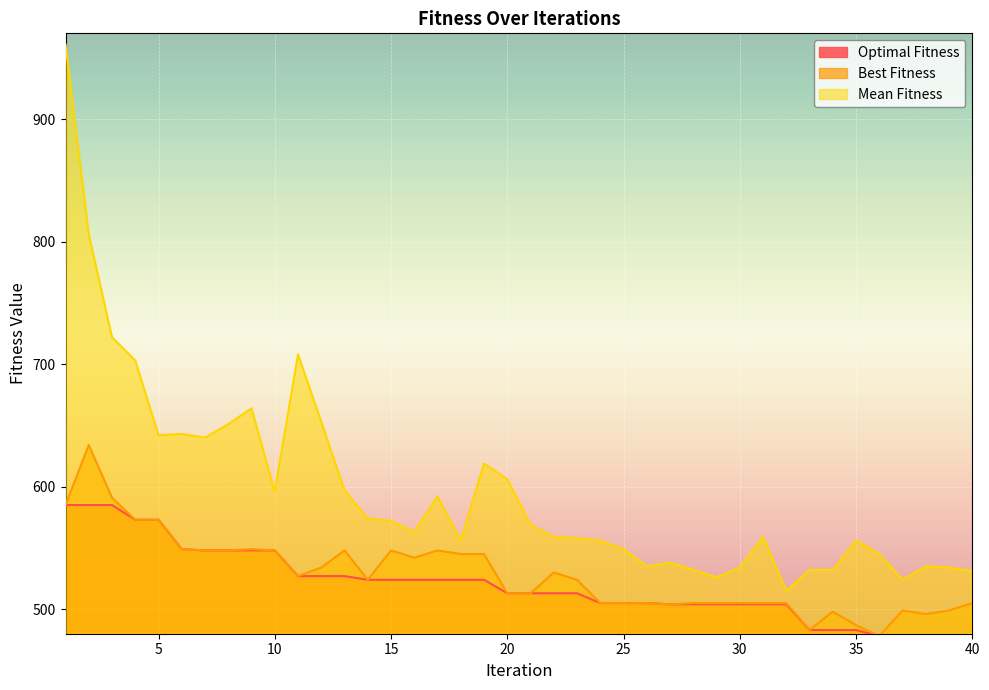

Which category has the lowest value in the Optimal Fitness series?

36